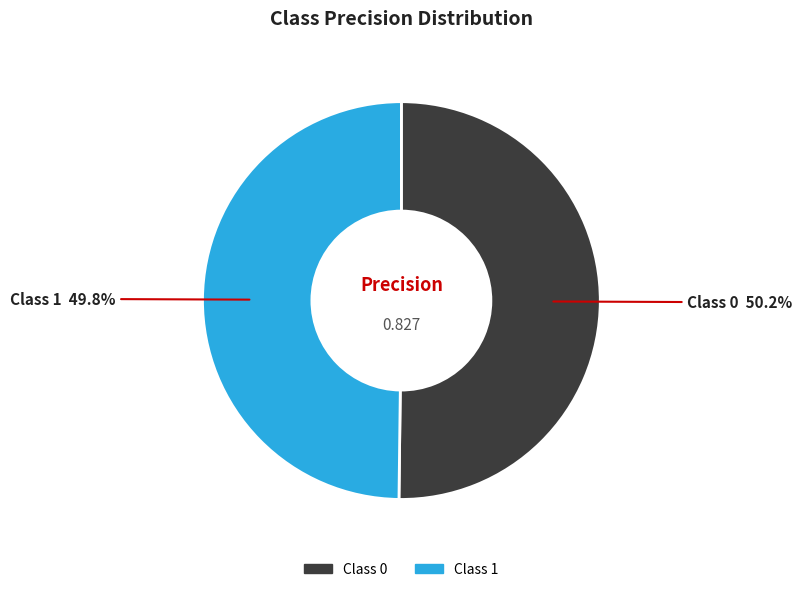

Is there any slice that represents more than half of the pie?

Yes